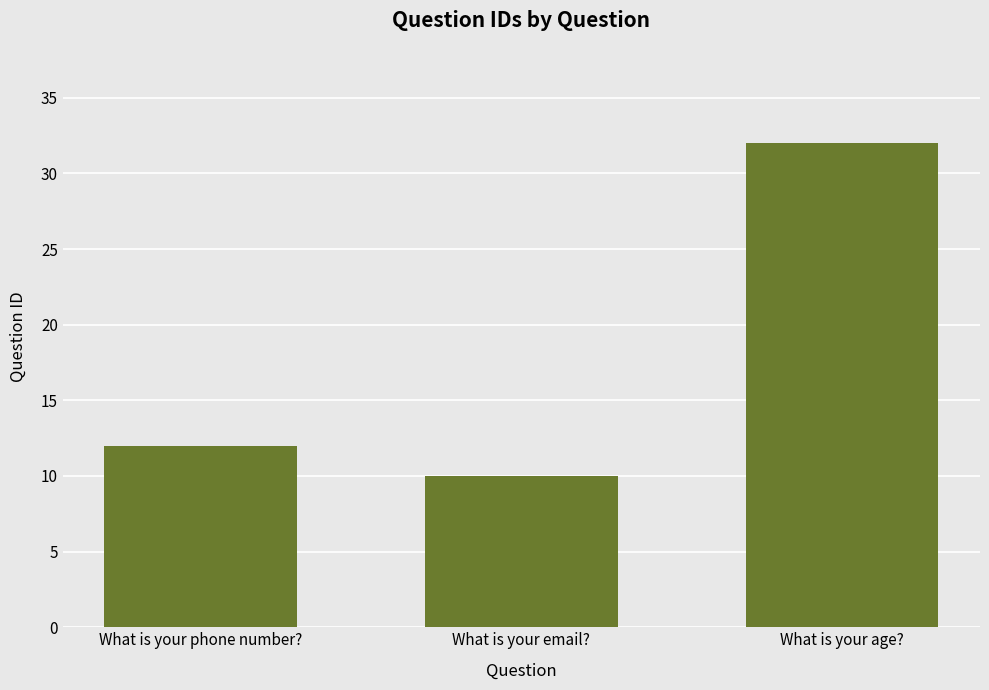

How many series are shown in this chart?

1